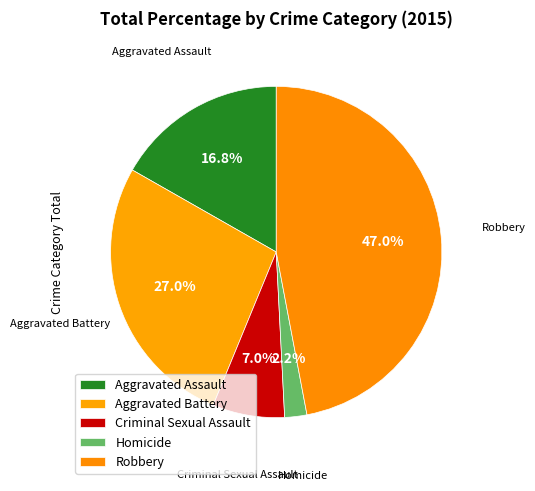

How many segments does this pie chart have?

5